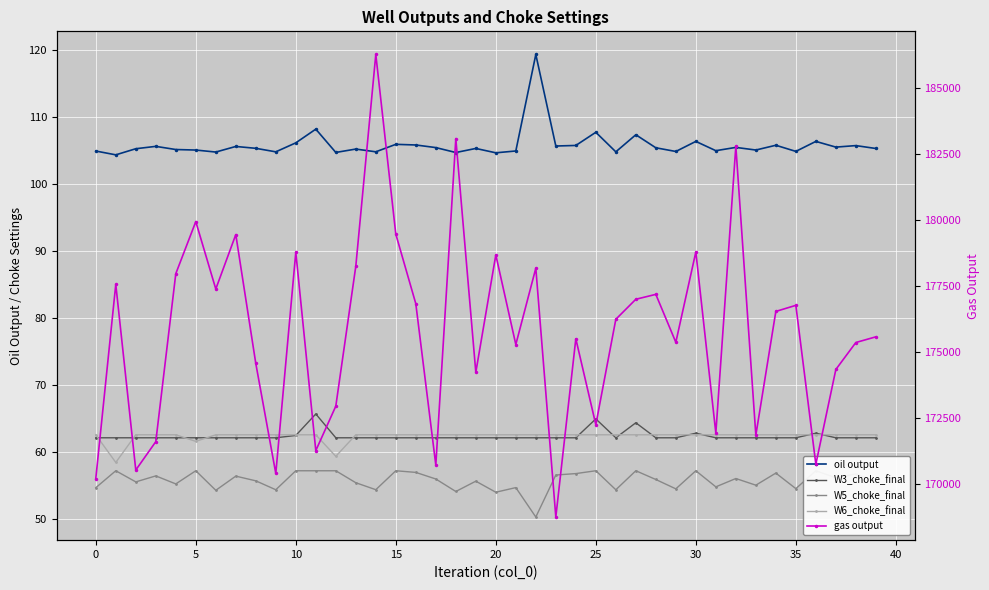

Where is oil output nearest to the value 111?

11